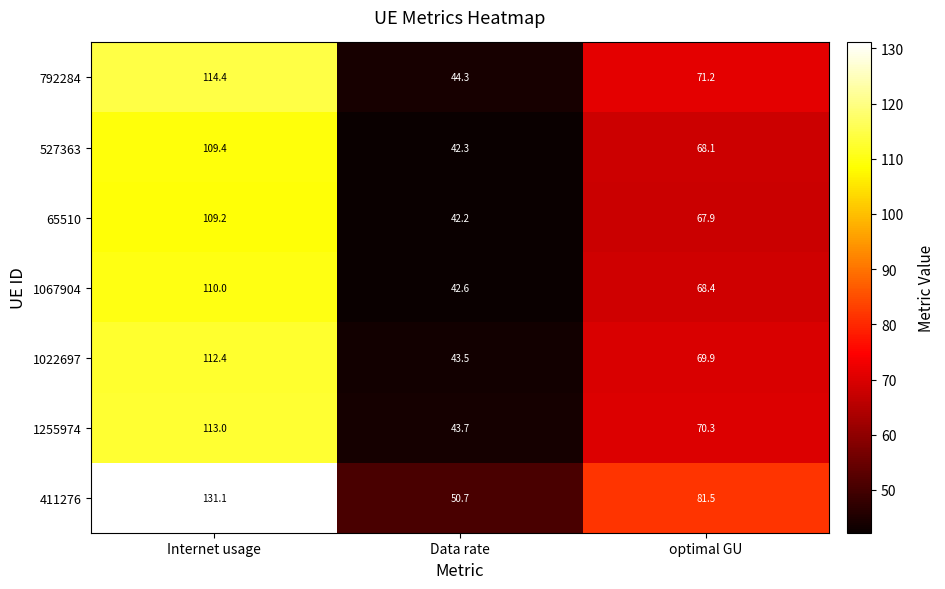

Rank the series at optimal GU from lowest to highest value.

65510, 527363, 1067904, 1022697, 1255974, 792284, 411276